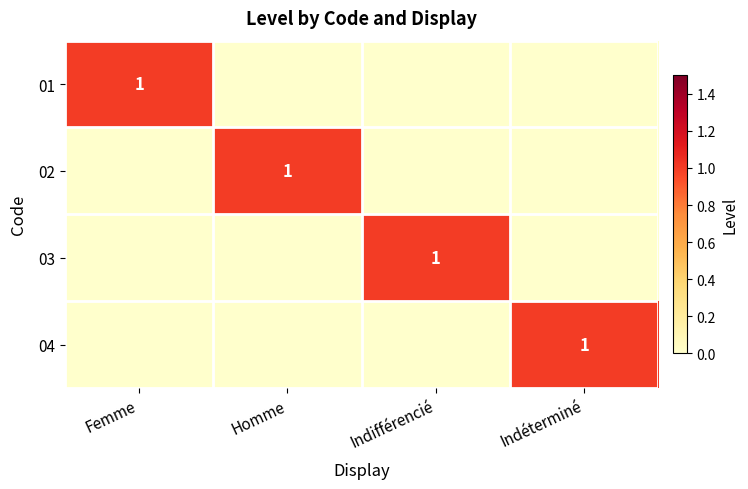

Where is 01 nearest to the value 0?

Homme